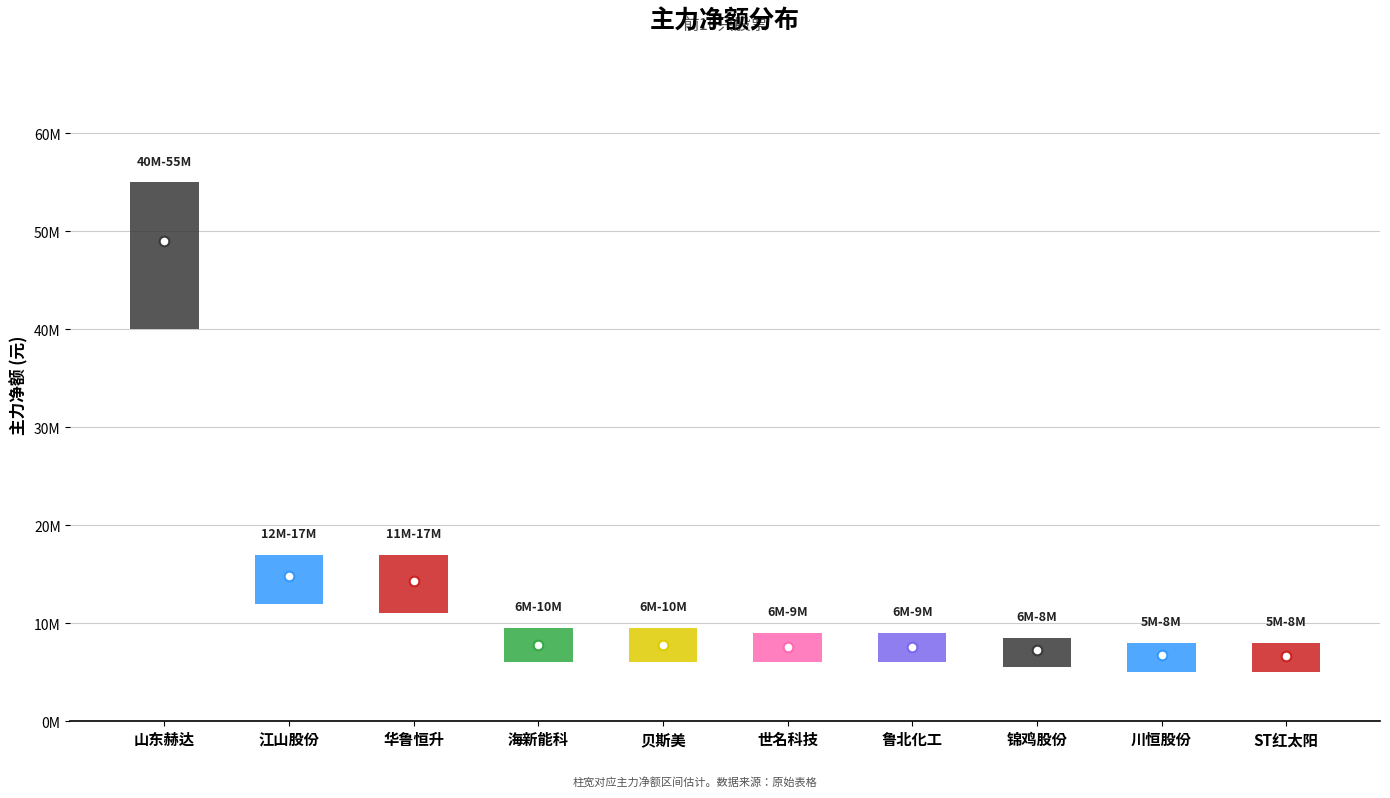

Reading left to right, what are all the values shown in this chart?

山东赫达=49053391	江山股份=14787537	华鲁恒升=14338124	海新能科=7826417	贝斯美=7818095	世名科技=7582985	鲁北化工=7569871	锦鸡股份=7266322	川恒股份=6750717	ST红太阳=6680752